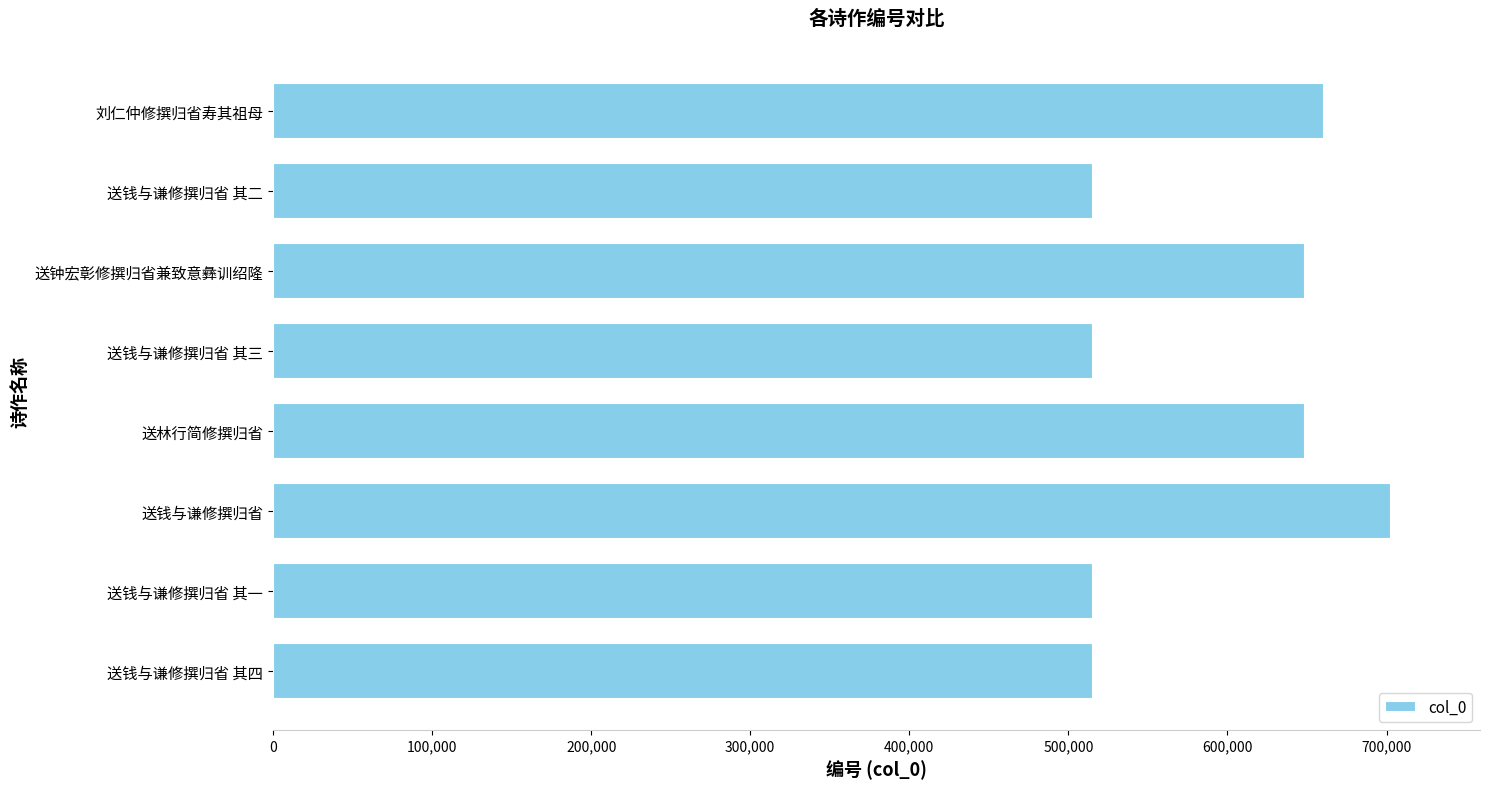

True or false: the data shows 515497 at 送钱与谦修撰归省 其二.

True